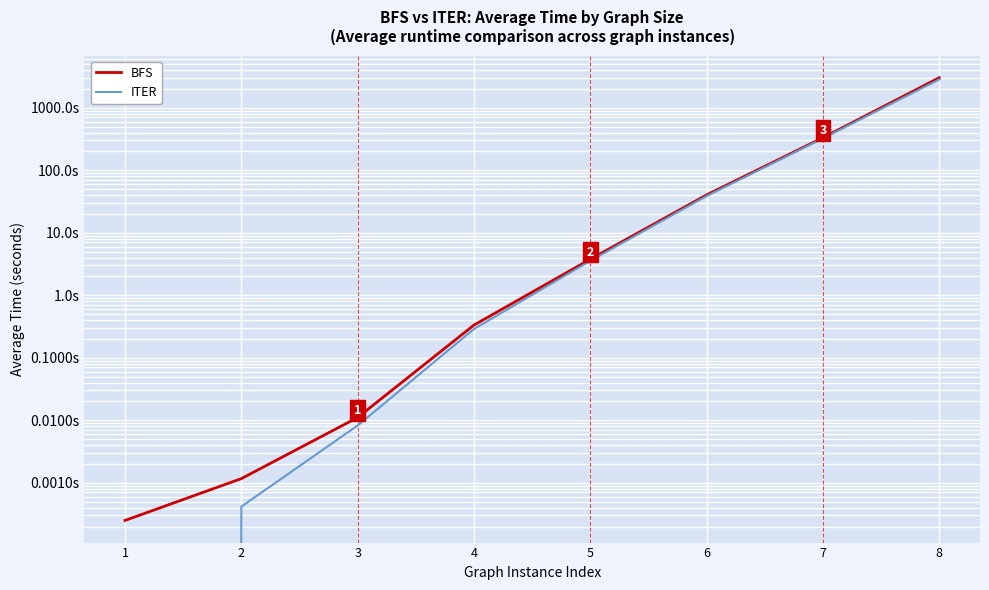

Rank the series by their average value, from lowest to highest.

ITER, BFS